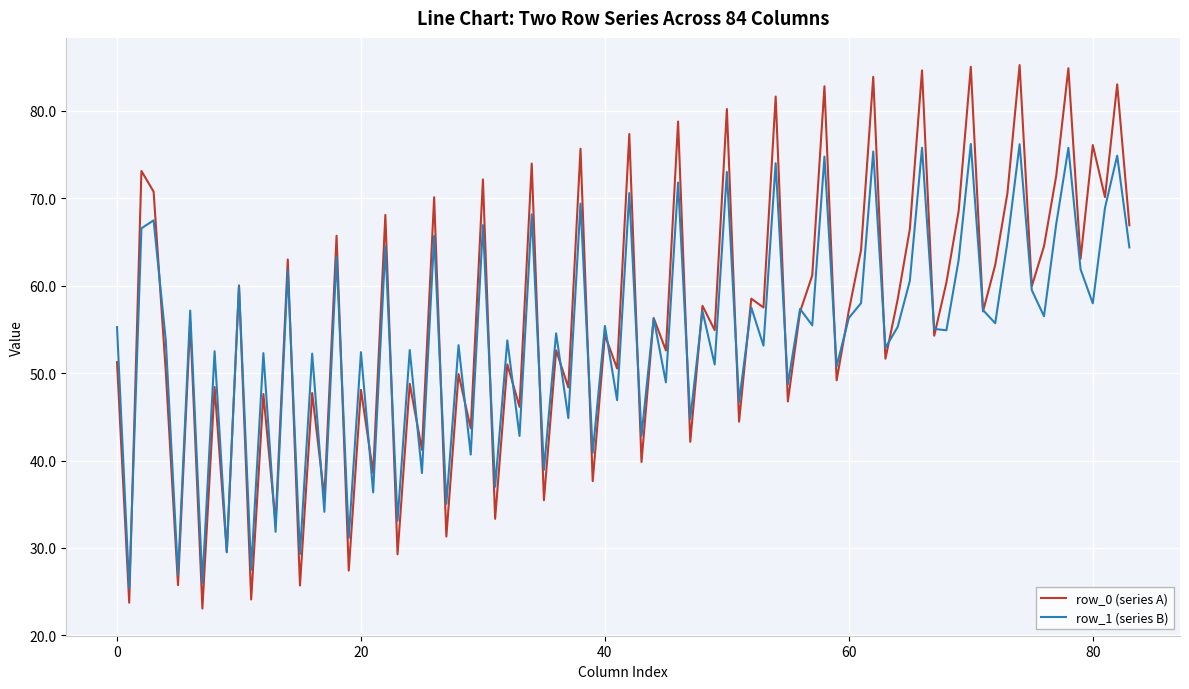

Rank the series by their maximum value, from highest to lowest.

row_0 (series A), row_1 (series B)